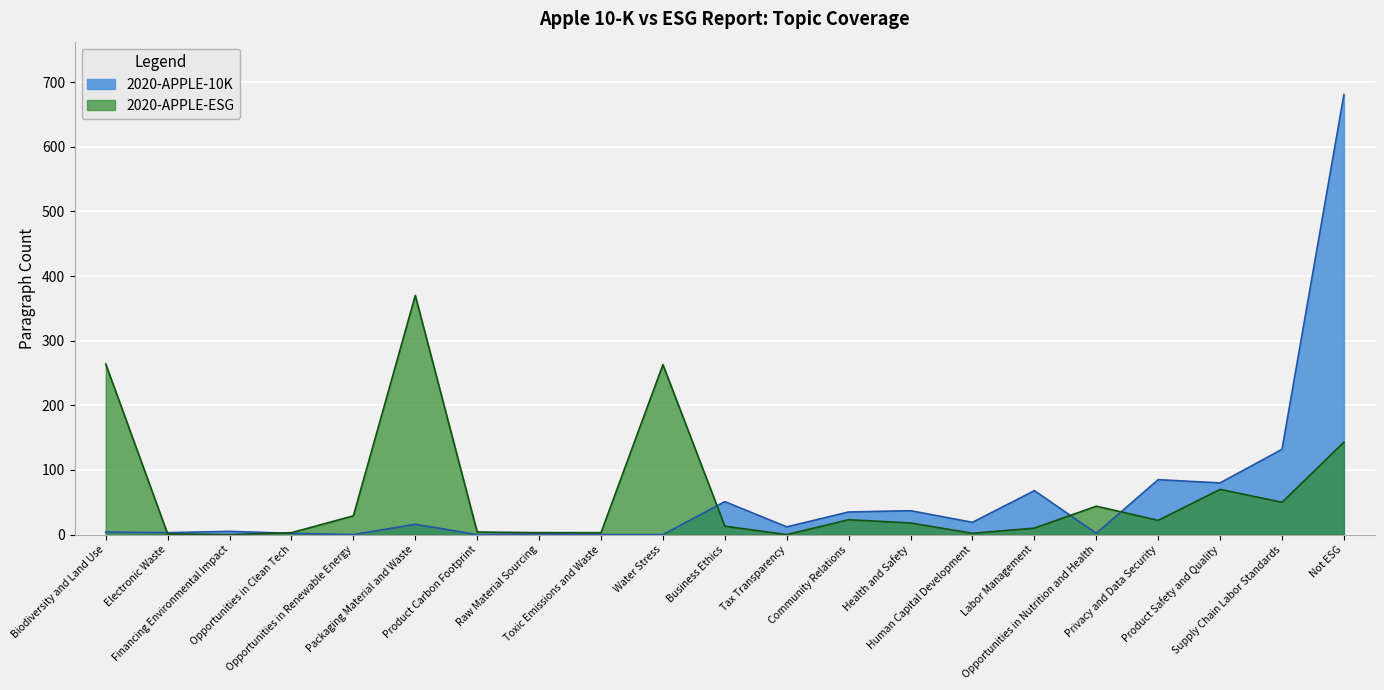

What is the average value of the 2020-APPLE-10K series?

59